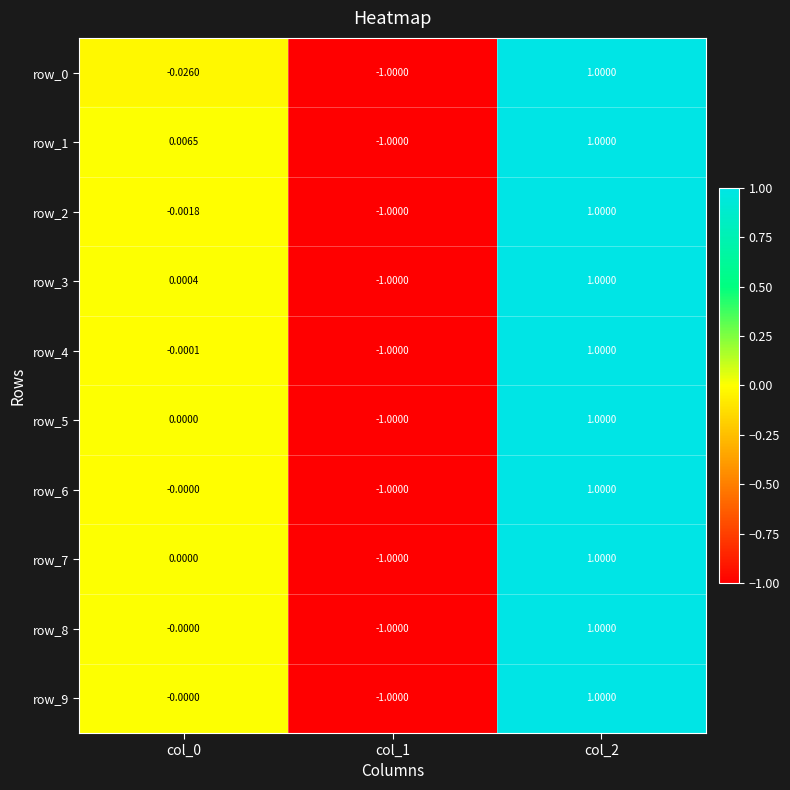

Is it true that row_8 equals -1.0 at col_1?

True